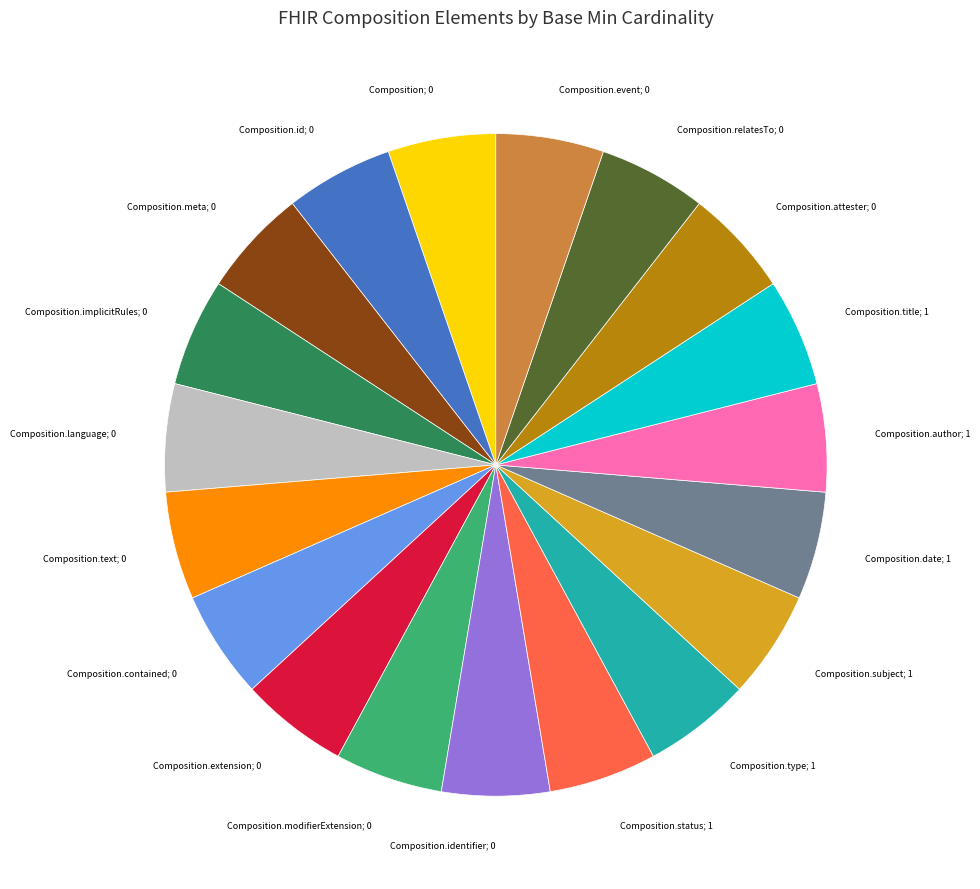

How many slices are in this pie chart?

19